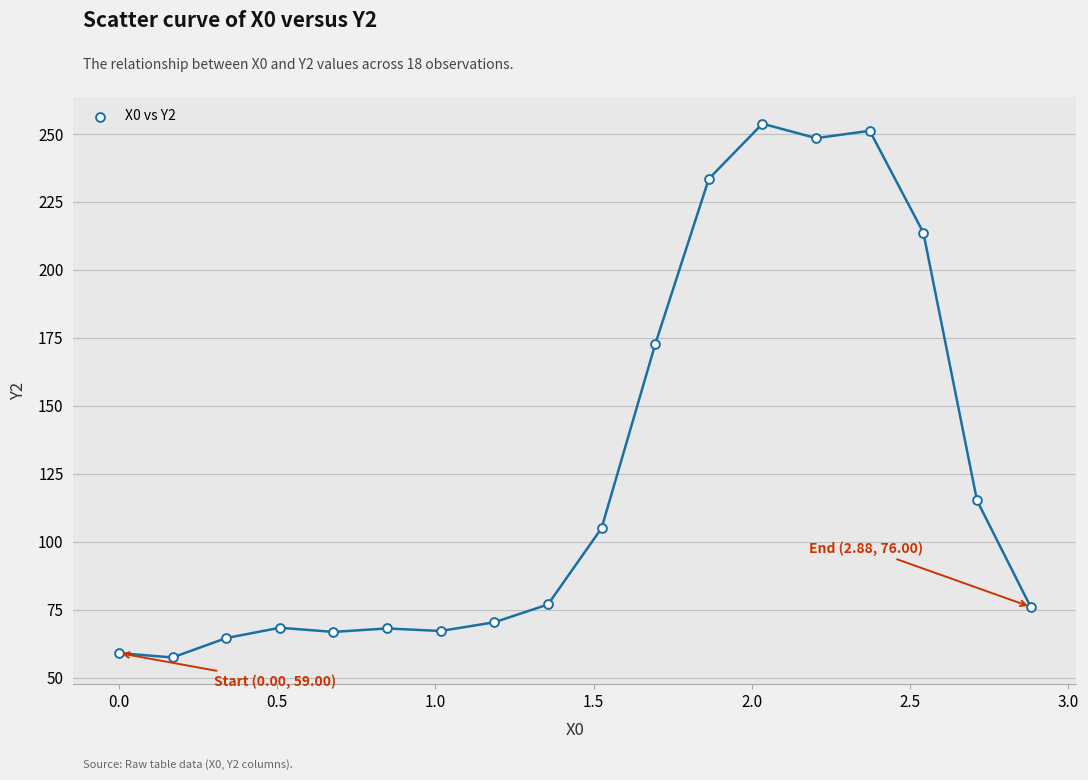

What Y value in the scatter plot is closest to 155?

172.6